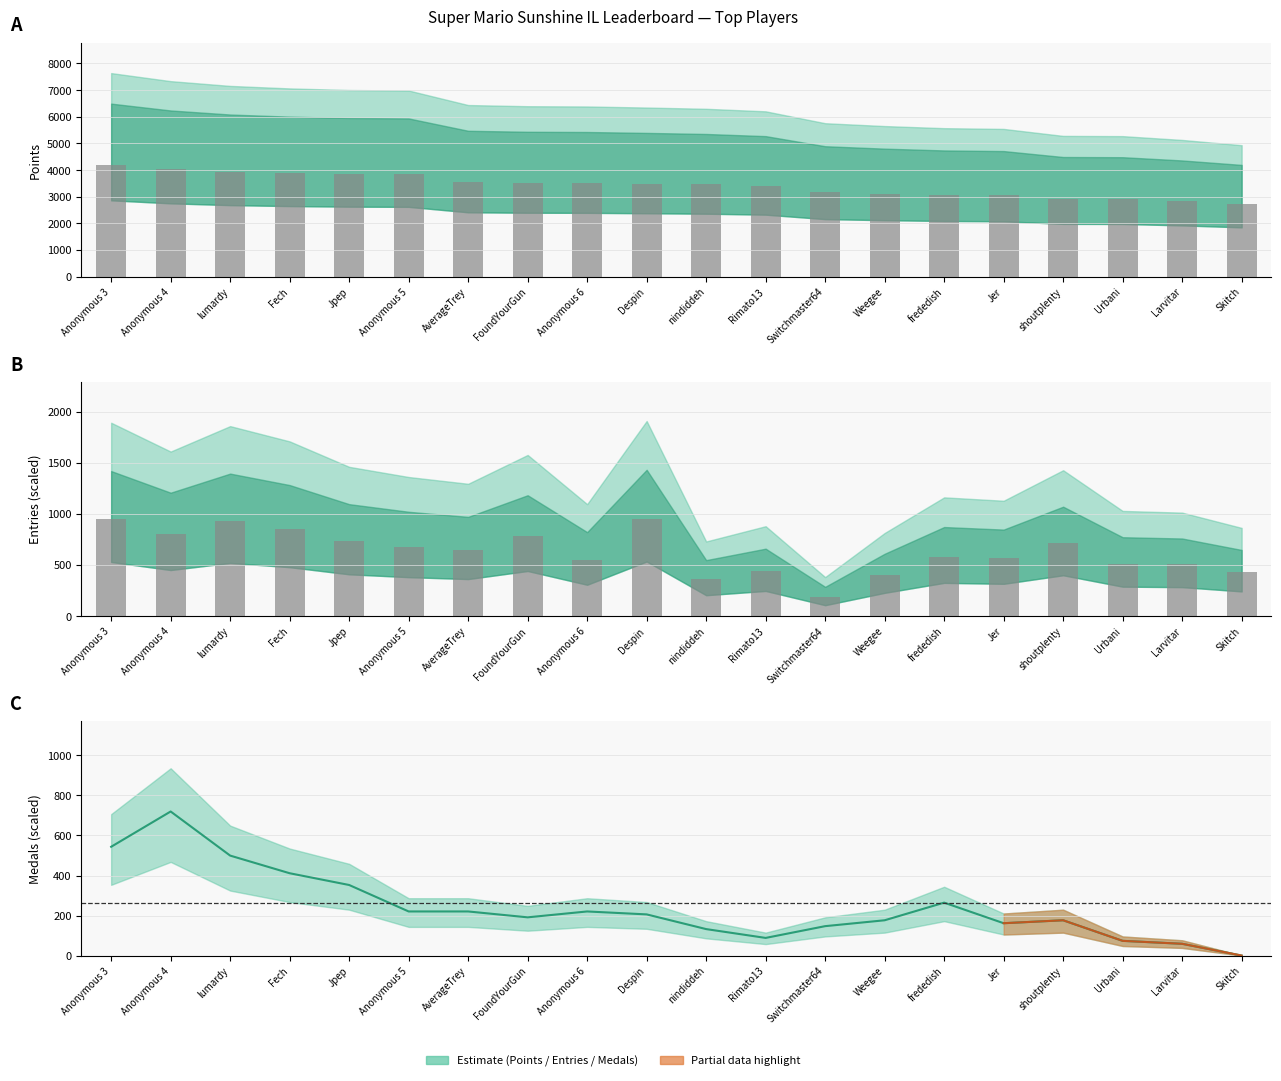

How many groups of bars are there?

20